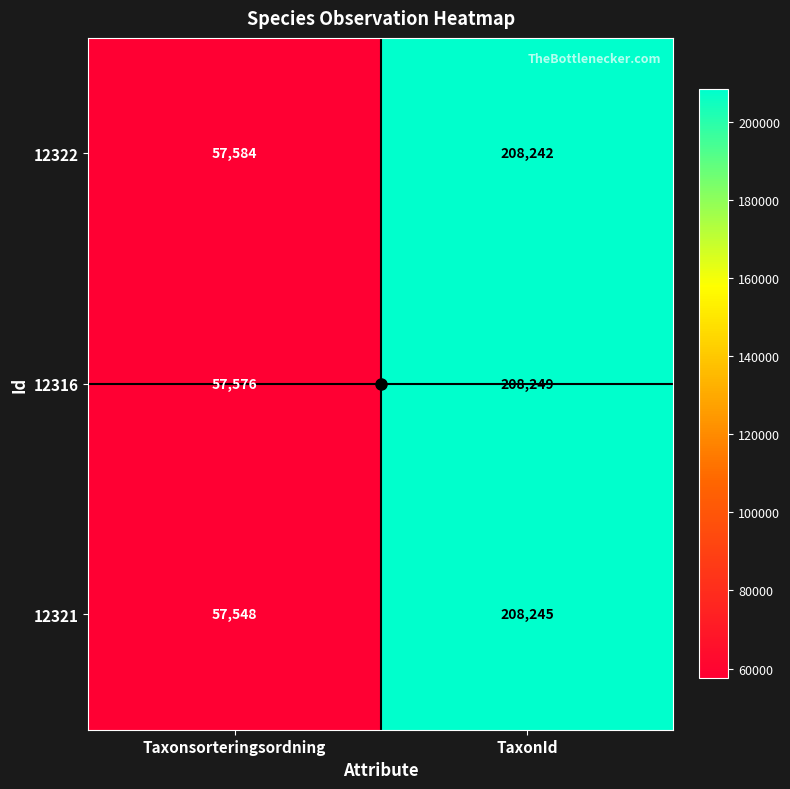

At which category is the sum across all series the highest?

TaxonId